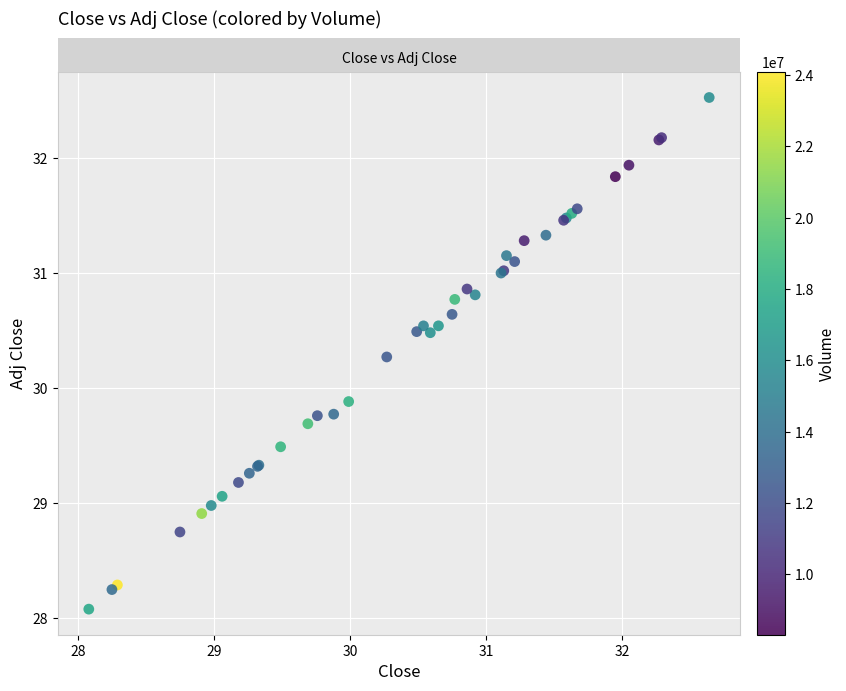

What Y value in the scatter plot is closest to 30?

29.9